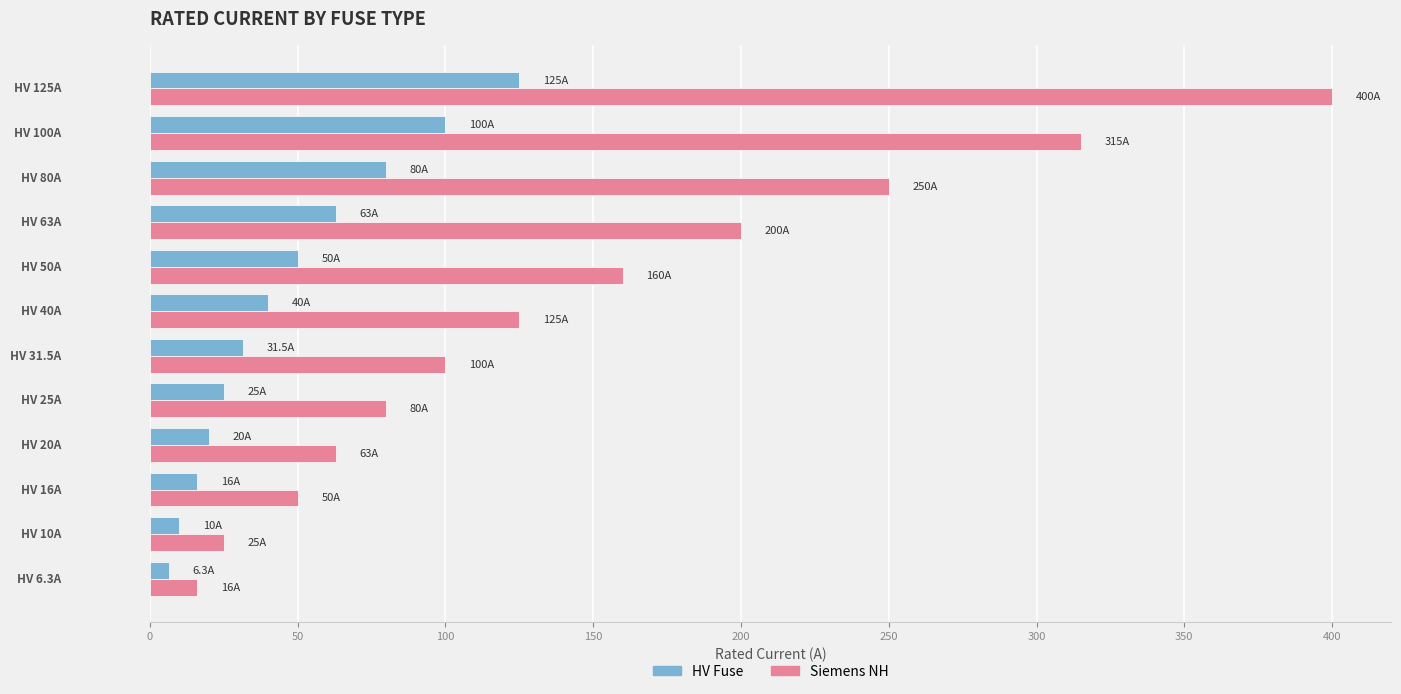

What is the lowest value of the Siemens NH series?

16.0